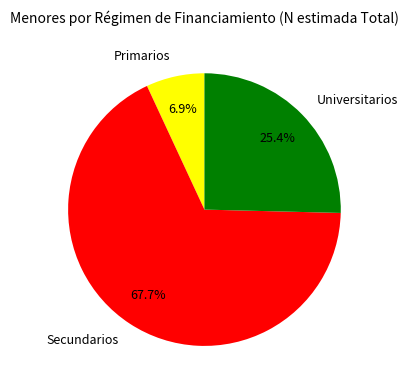

Combined, do Secundarios and Primarios account for over 50%?

Yes